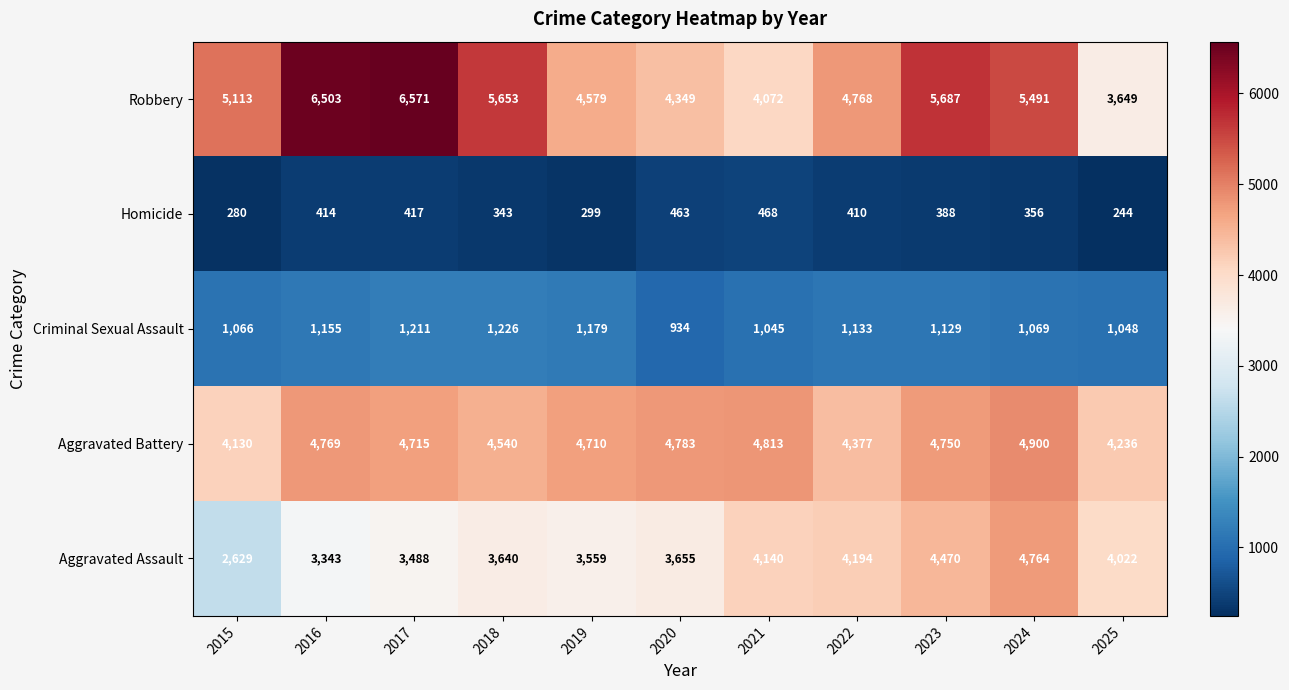

How many distinct data groups are displayed?

5